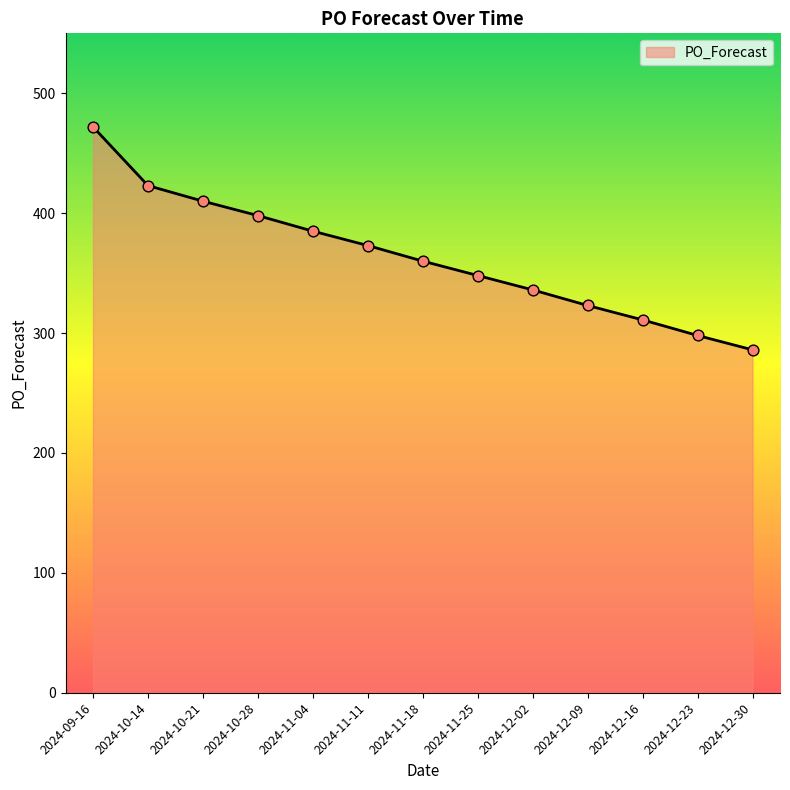

Approximately how many times larger is the value at 2024-12-02 compared to 2024-10-14?

0.8